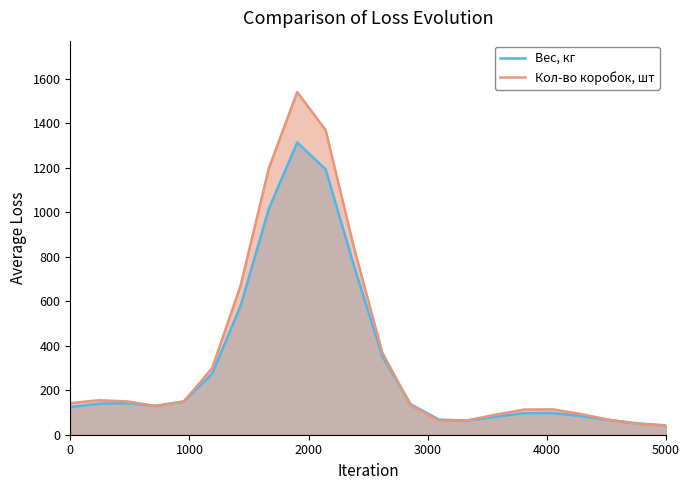

Is it true that Вес, кг equals 54.5 at 0?

False